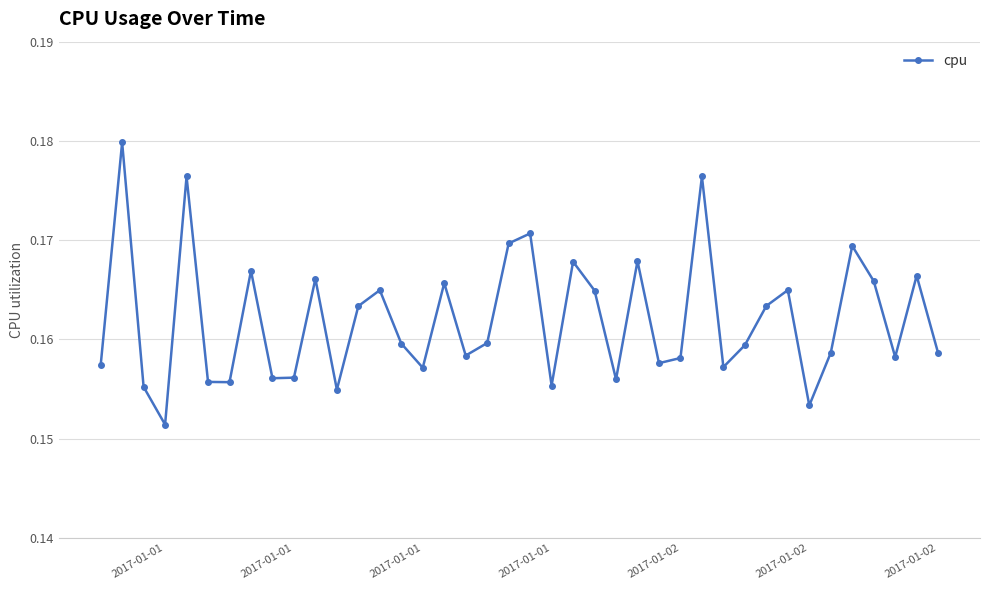

What is the sum of all values?

6.5